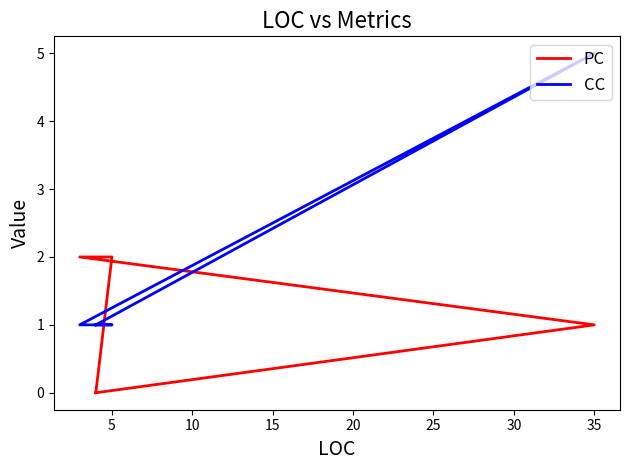

What are all the series names shown in the legend?

PC, CC